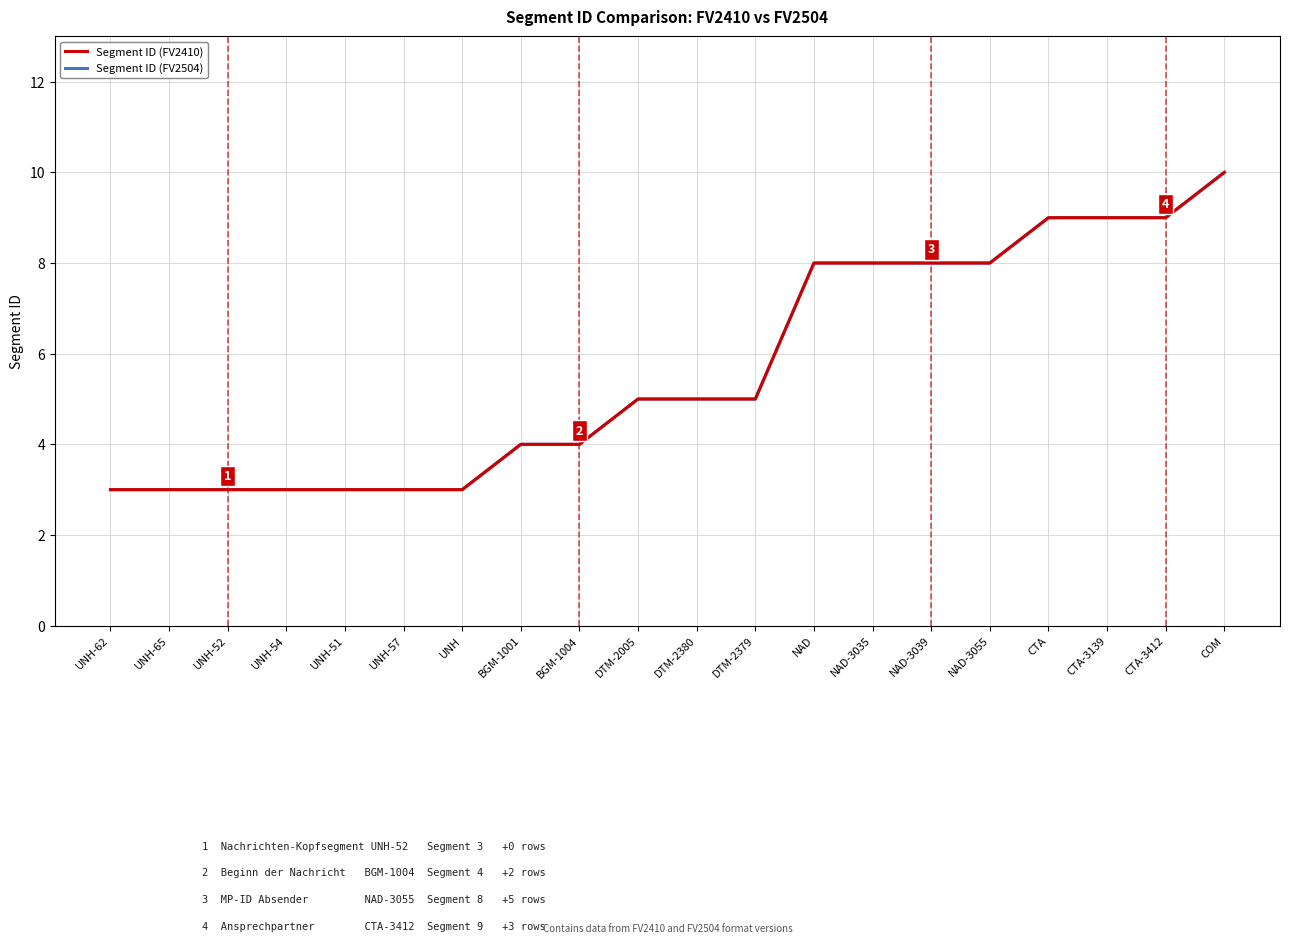

At which label is Segment ID (FV2410) closest to 6?

DTM-2005